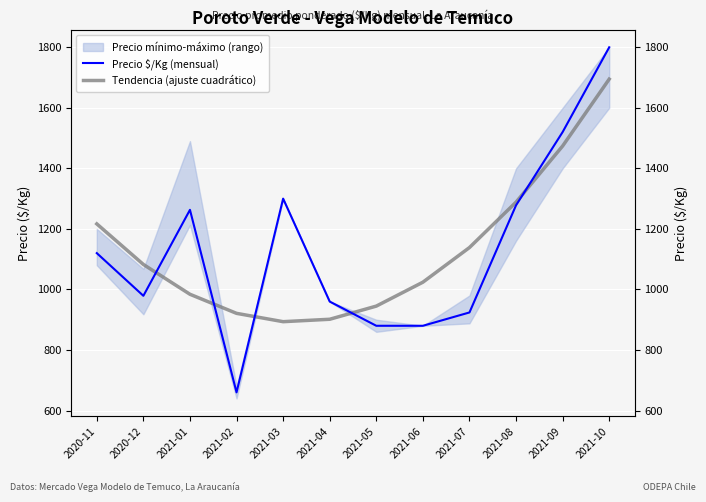

What is the difference between the second highest and minimum values in the Precio $/Kg (mensual) series?

860.0